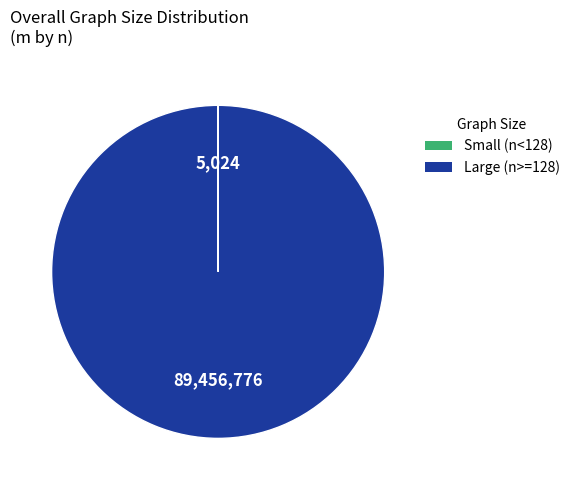

Which slice is the largest?

Large (n>=128)